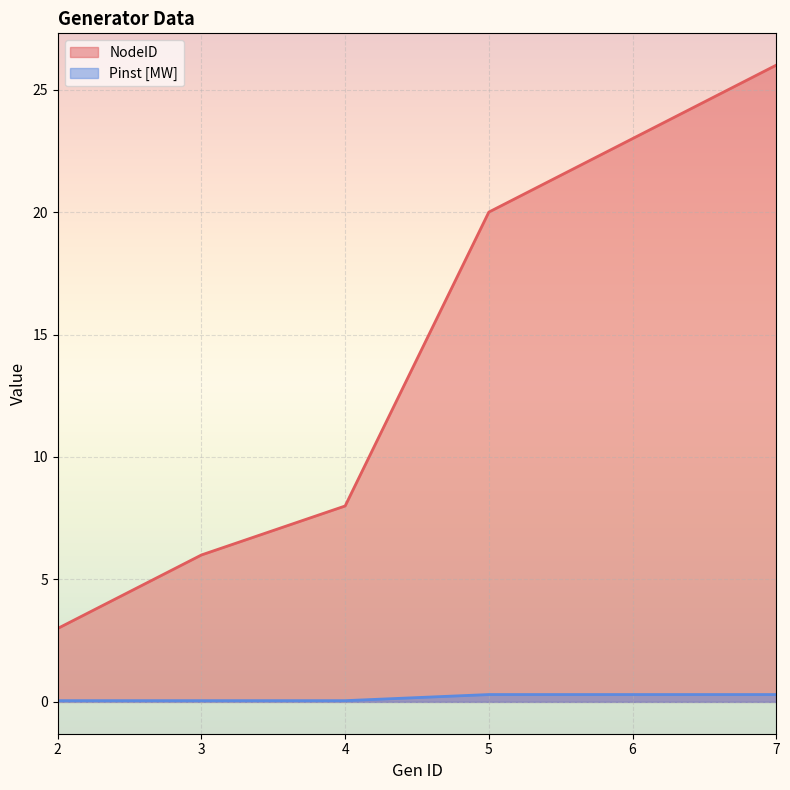

Which label corresponds to the largest value in the chart?

7